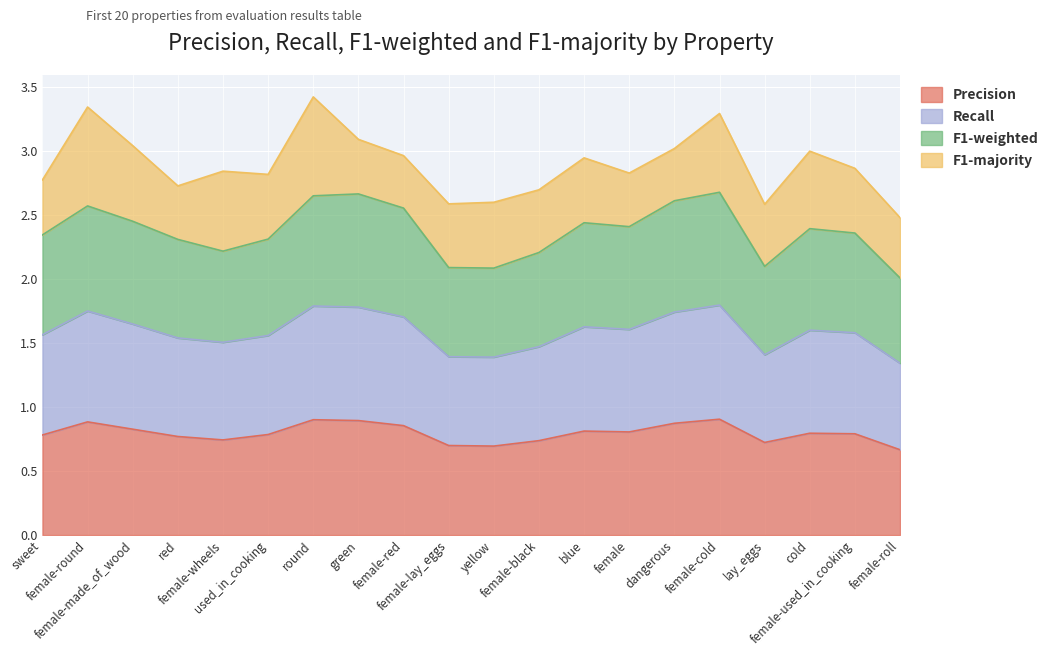

Which category has the lowest value across all series?

female-roll